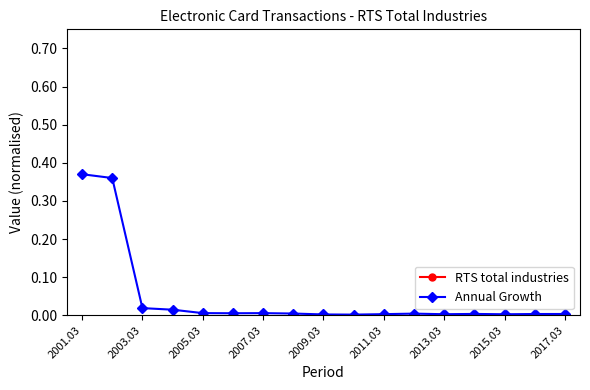

True or false: Annual Growth has more than 0 interior local peaks.

True